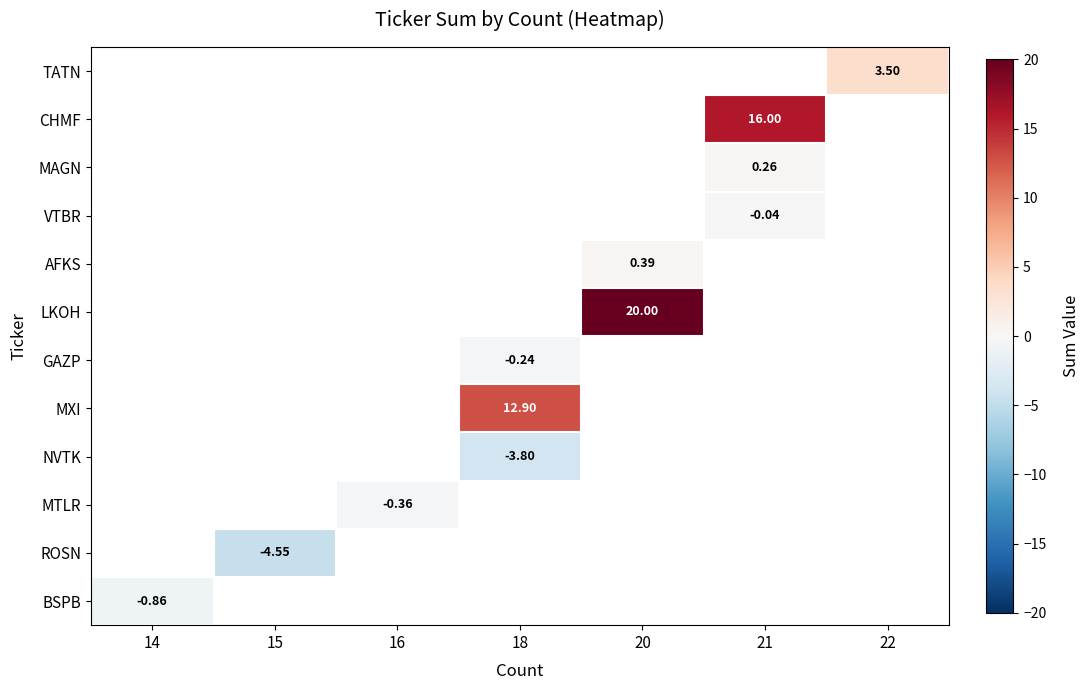

How many negative values does the VTBR series have?

1